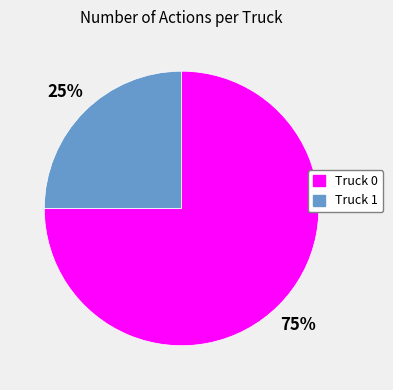

What is the majority slice?

Truck 0